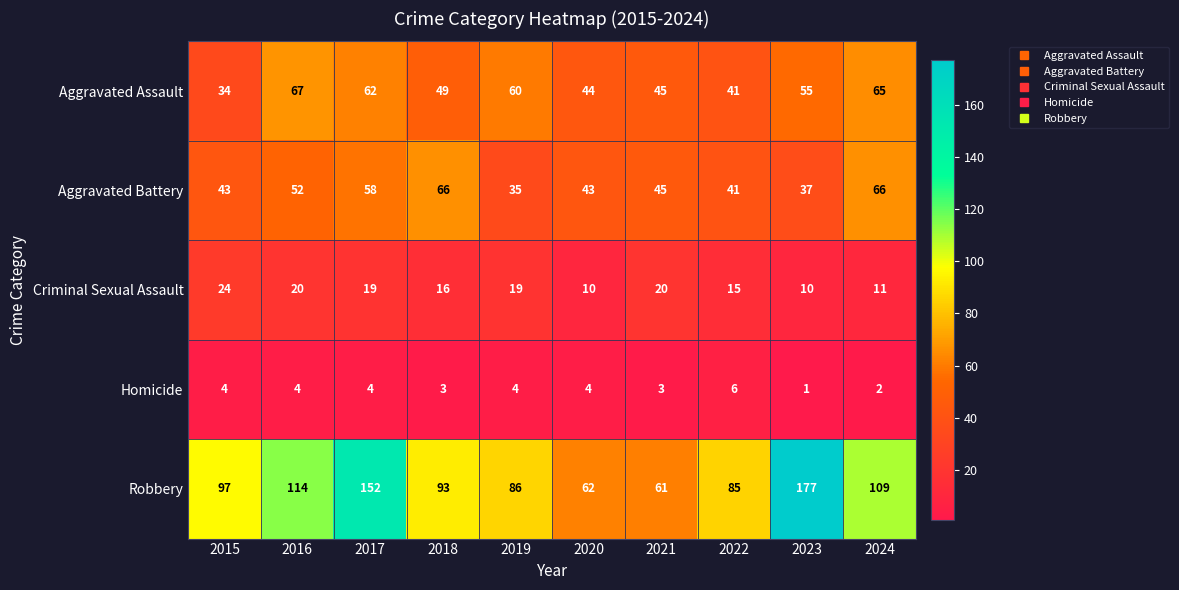

Which series has the widest spread of values?

Robbery